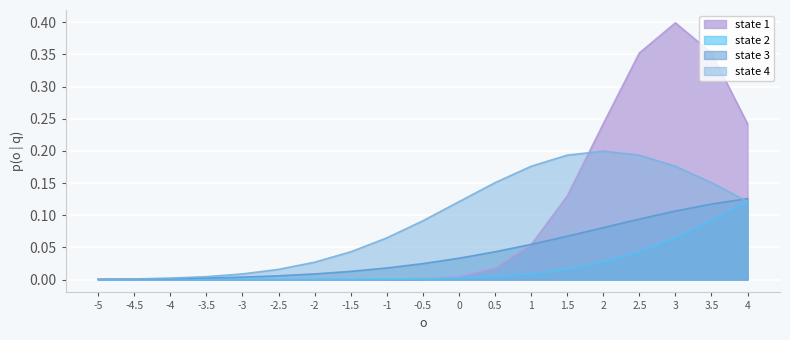

What is the difference between the state 1 values at 2 and -2?

0.2